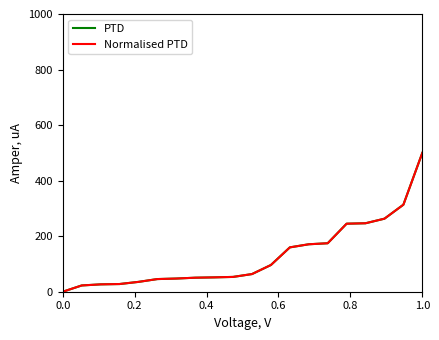

Does the chart display data point markers on the line(s)?

No